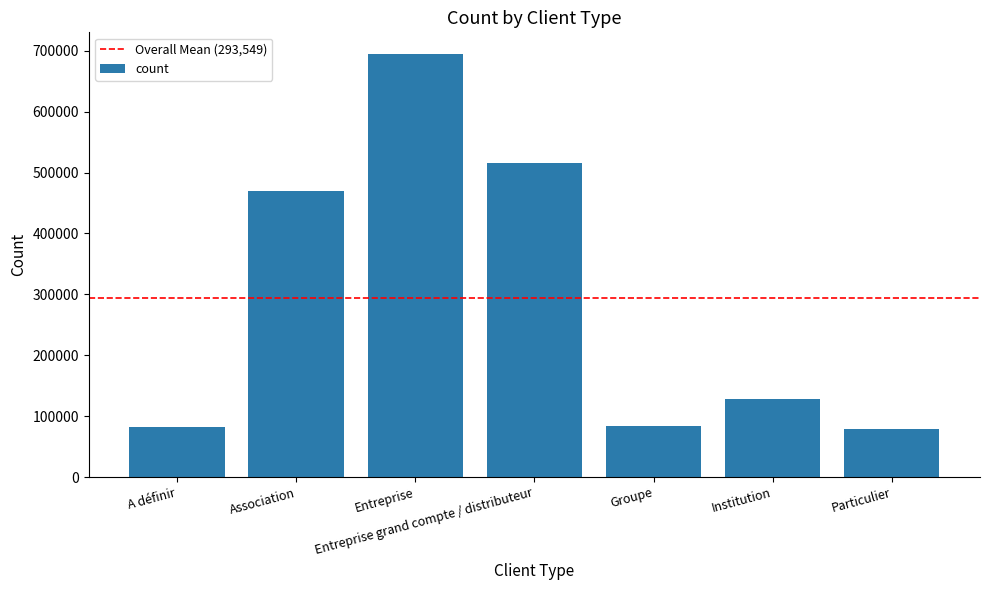

What is the label of the 4th bar from the right?

Entreprise grand compte / distributeur